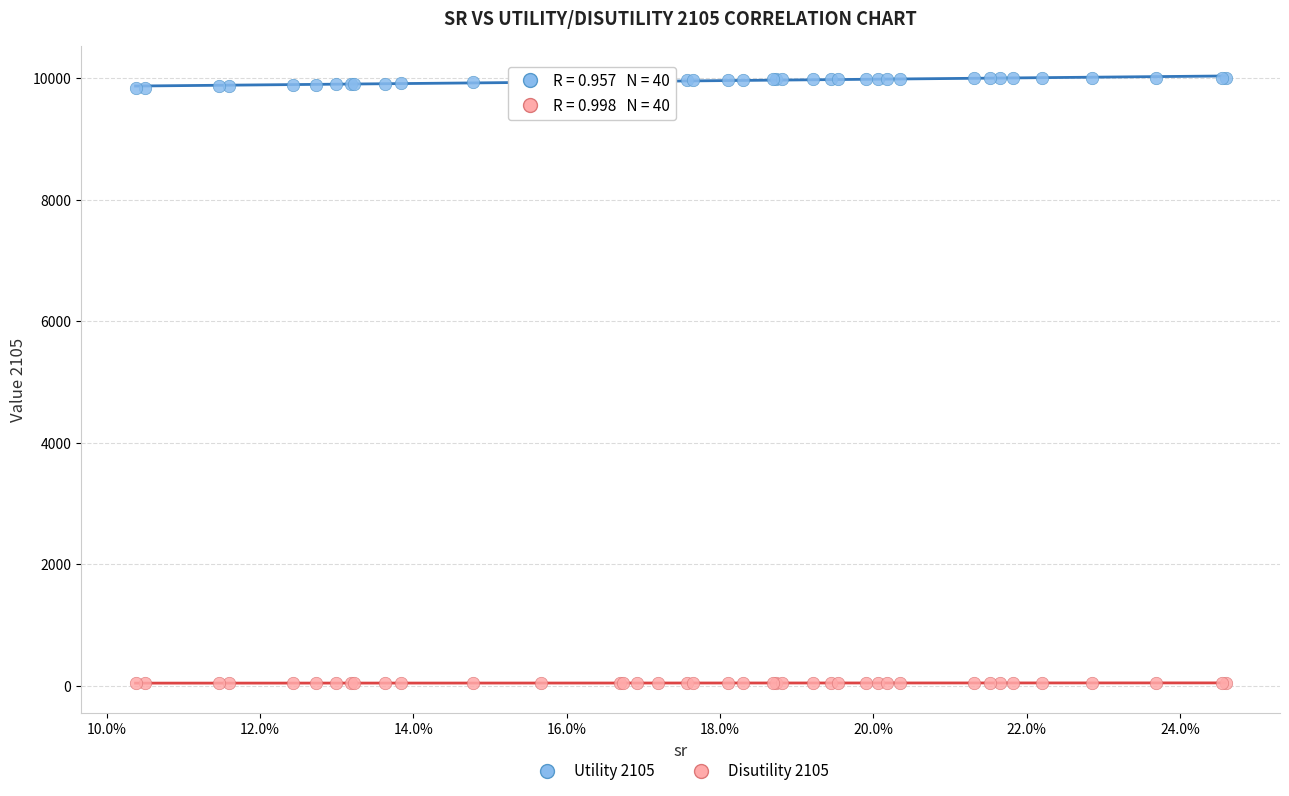

Which series has the largest Y range (max minus min)?

Utility 2105